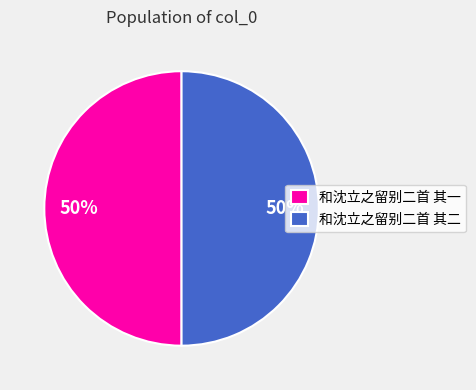

Approximately how many times larger is the value at 和沈立之留别二首 其一 compared to 和沈立之留别二首 其二?

1.0